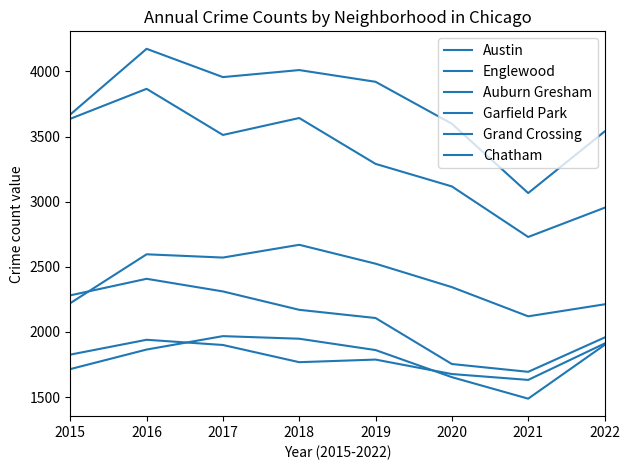

What is the greatest value displayed?

4173